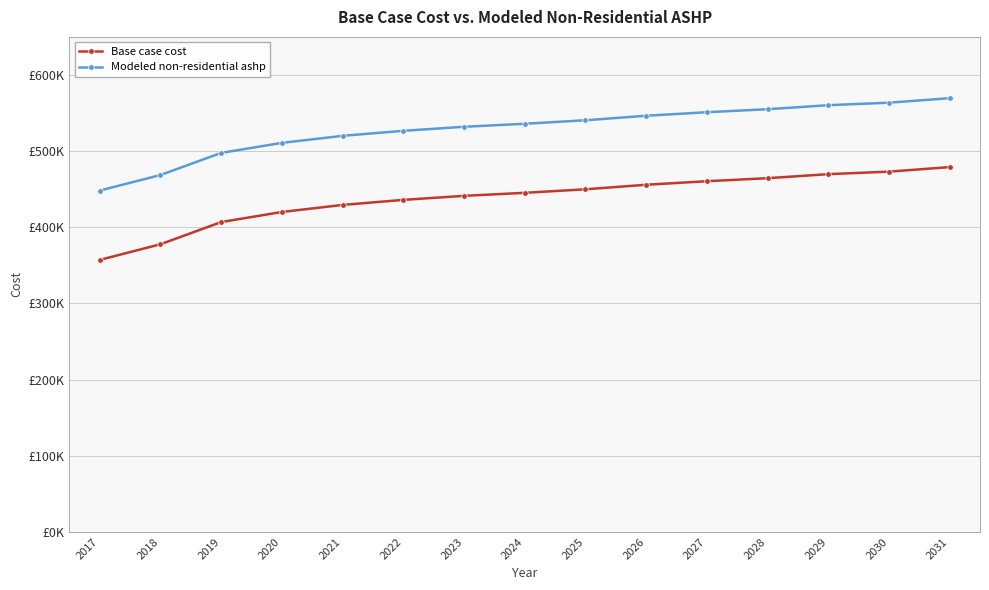

Does the chart have visible grid lines?

Yes